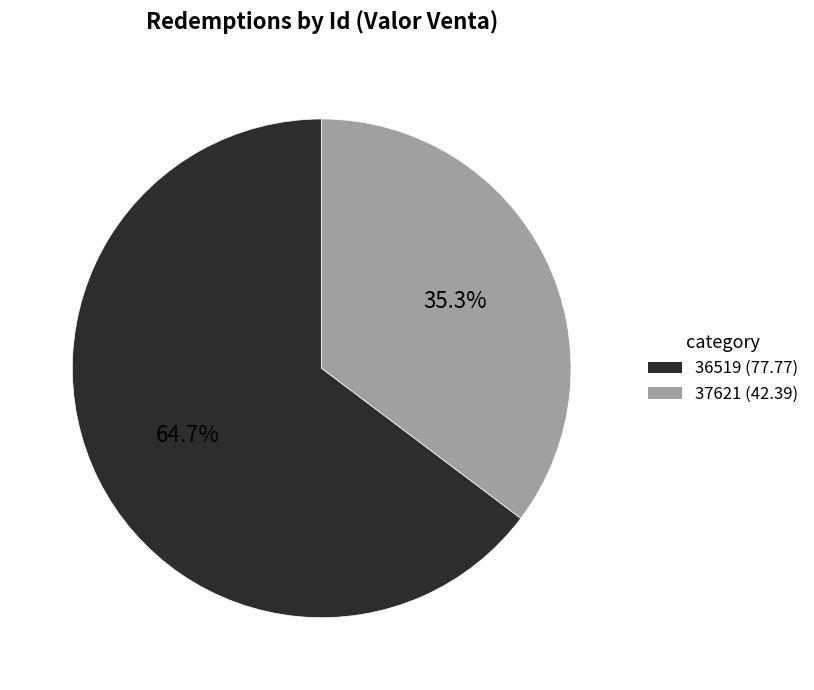

How many slices are in this pie chart?

2